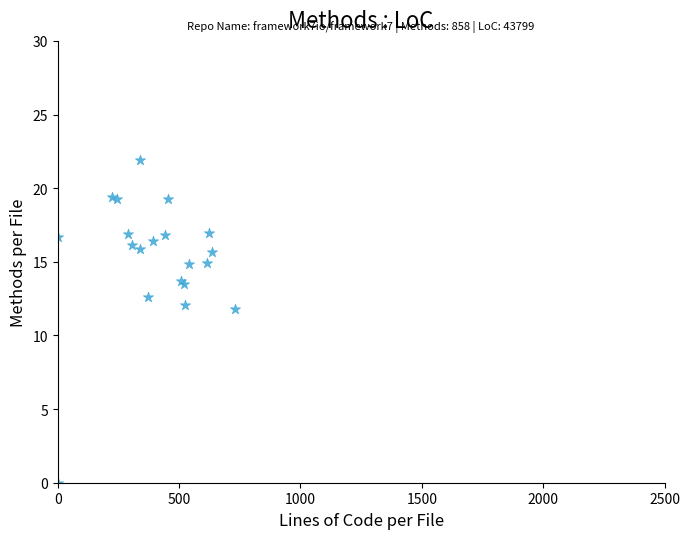

What Y value in the scatter plot is closest to 10?

11.8